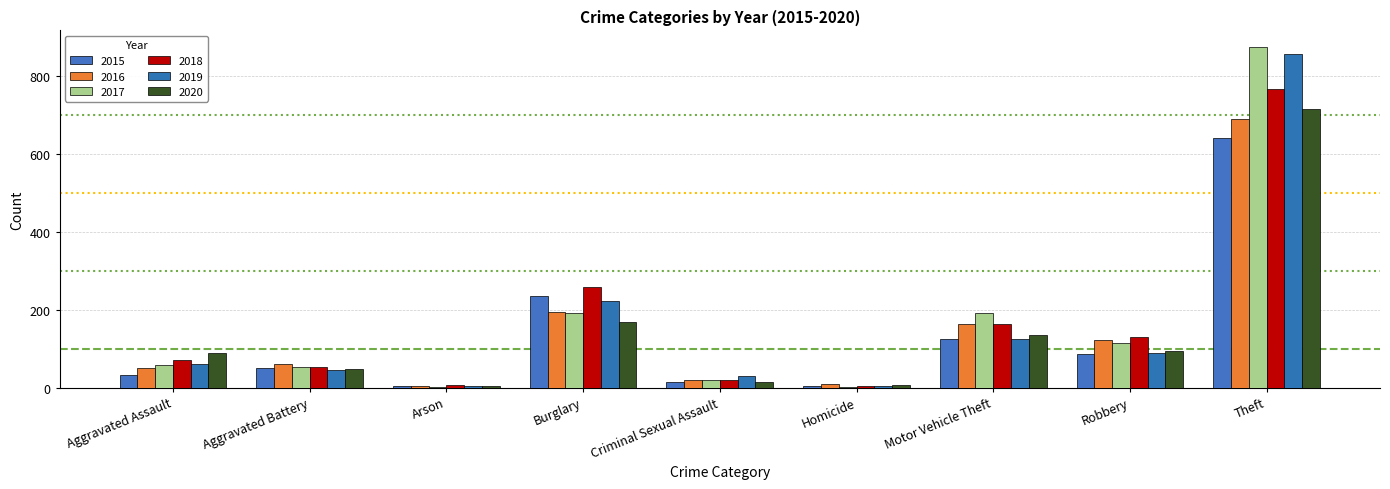

The 2017 series shows 192 at Burglary. True or false?

True